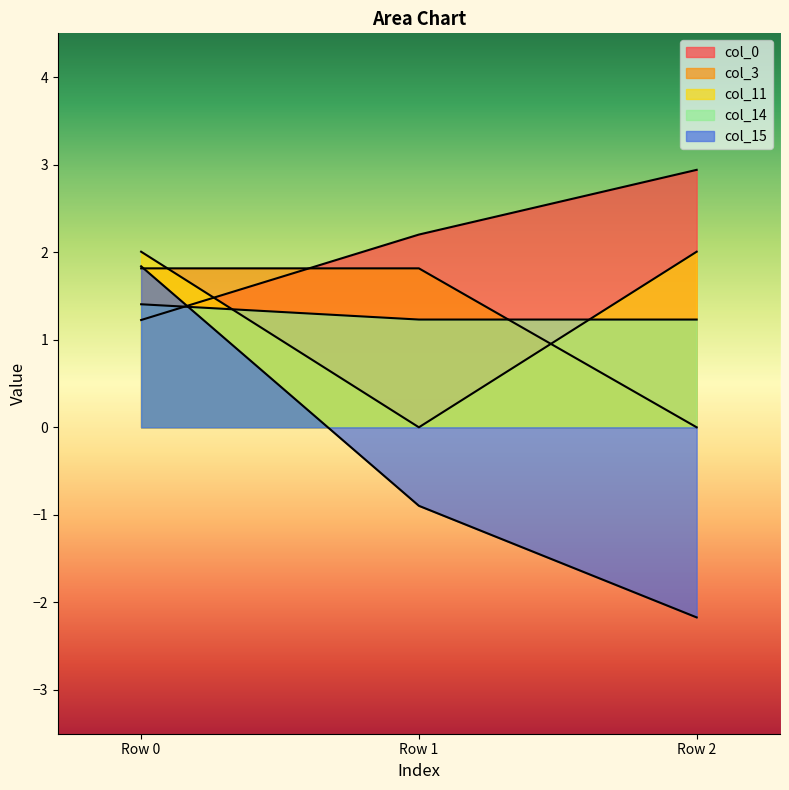

What is the sum of the col_3 values at Row 1 and Row 0?

3.6